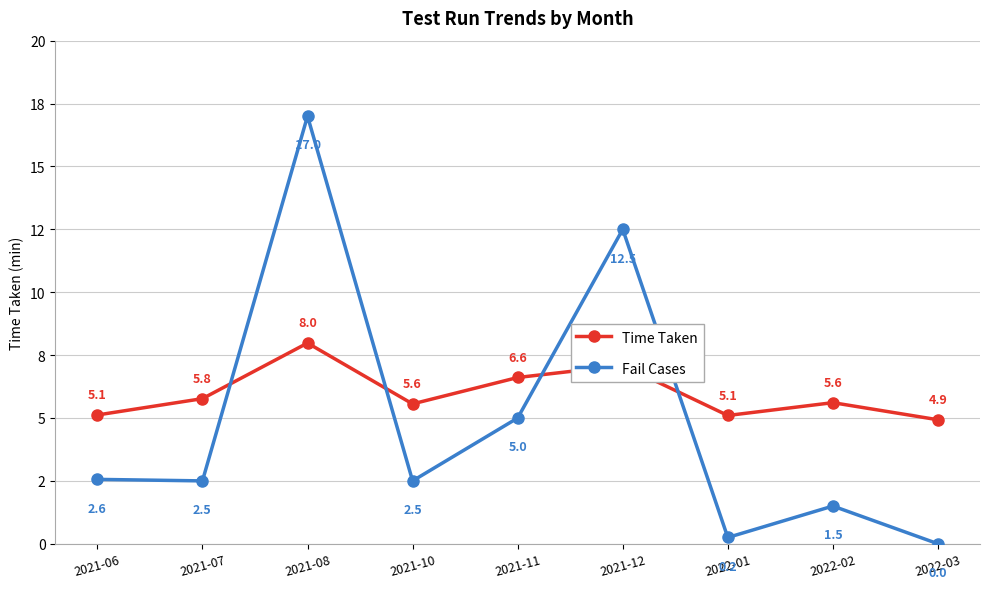

Is the value of Time Taken at 2021-11 greater than the value of Fail Cases at 2021-07?

Yes